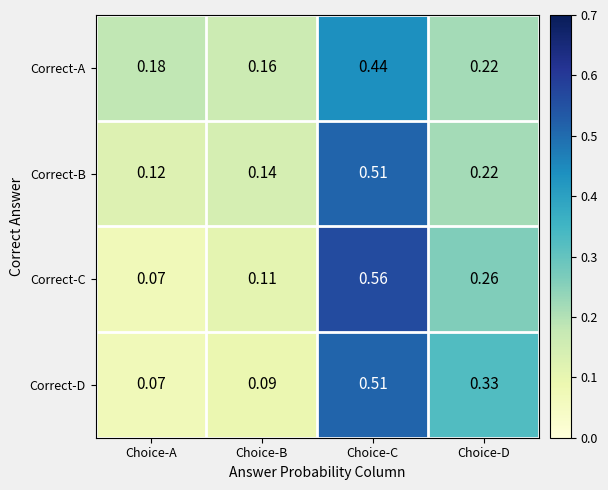

At which category does the chart reach its minimum across all series?

Choice-A